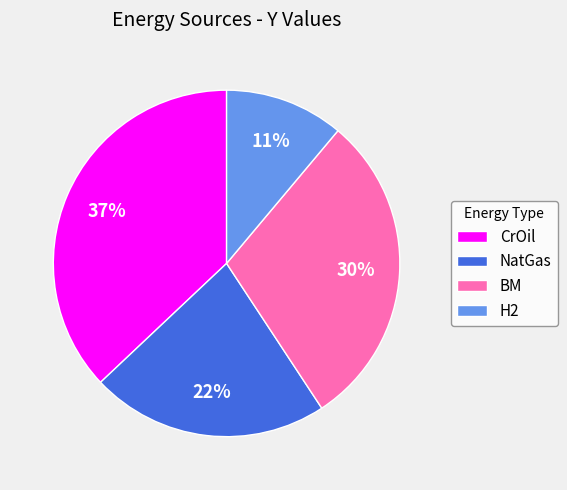

Which has a higher value, NatGas or CrOil?

CrOil